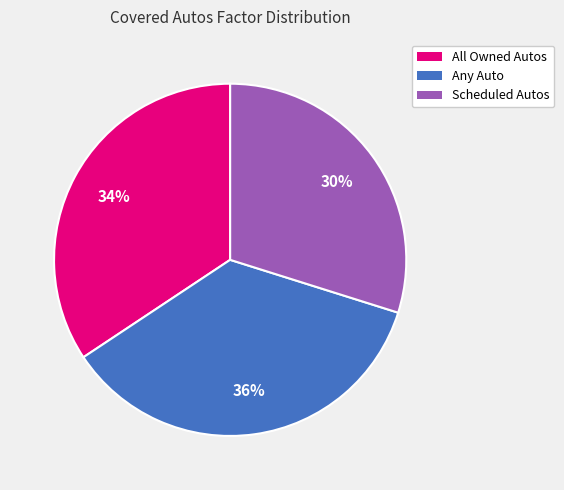

To the nearest percent, what is the difference between the largest and smallest slice percentages?

6%